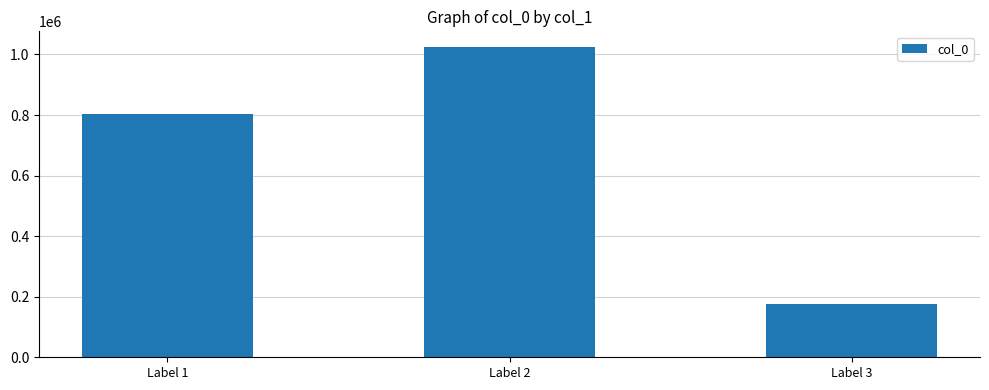

At which category does the chart reach its minimum across all series?

Label 3